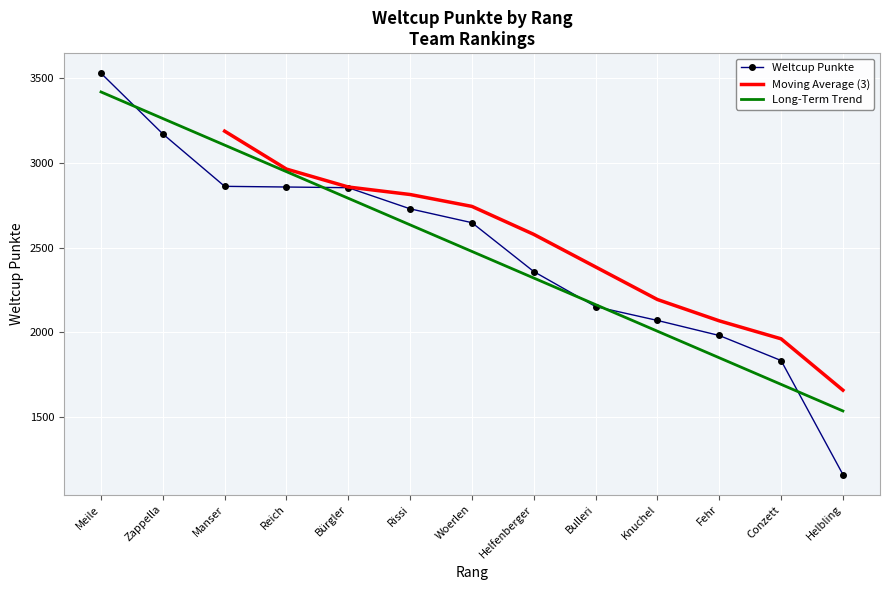

List the labels in order of value, smallest first.

Helbling, Conzett, Fehr, Knuchel, Bulleri, Helfenberger, Woerlen, Rissi, Bürgler, Reich, Manser, Zappella, Meile